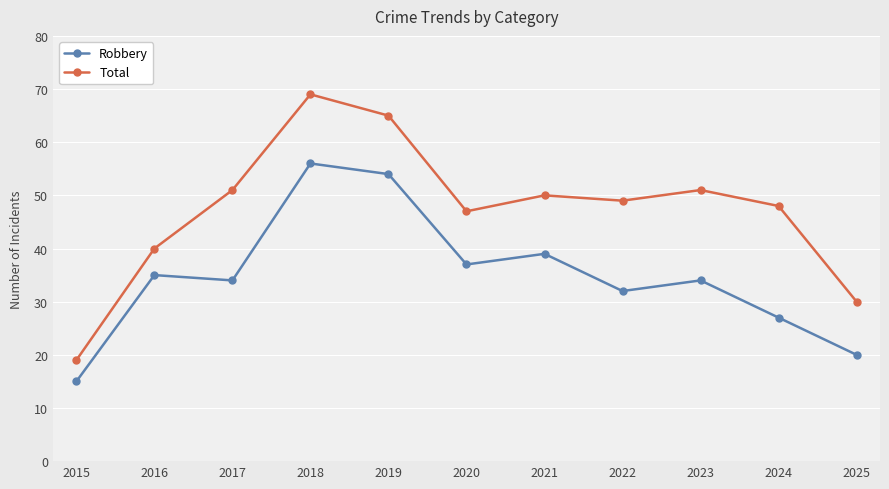

Reading right to left, what are all the values shown in this chart?

Robbery: 20	27	34	32	39	37	54	56	34	35	15
Total: 30	48	51	49	50	47	65	69	51	40	19